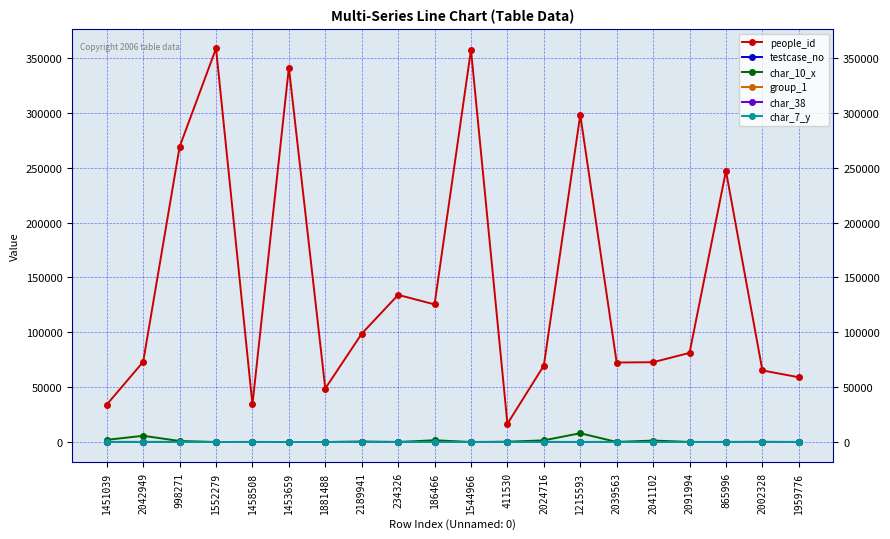

How many series are shown in this chart?

6